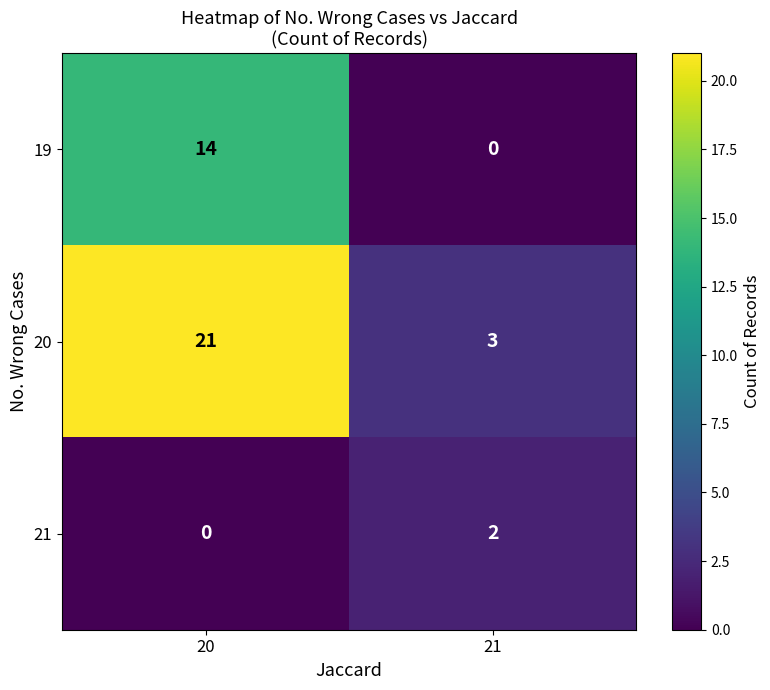

What is the difference between the maximum and minimum values in the 20 series?

18